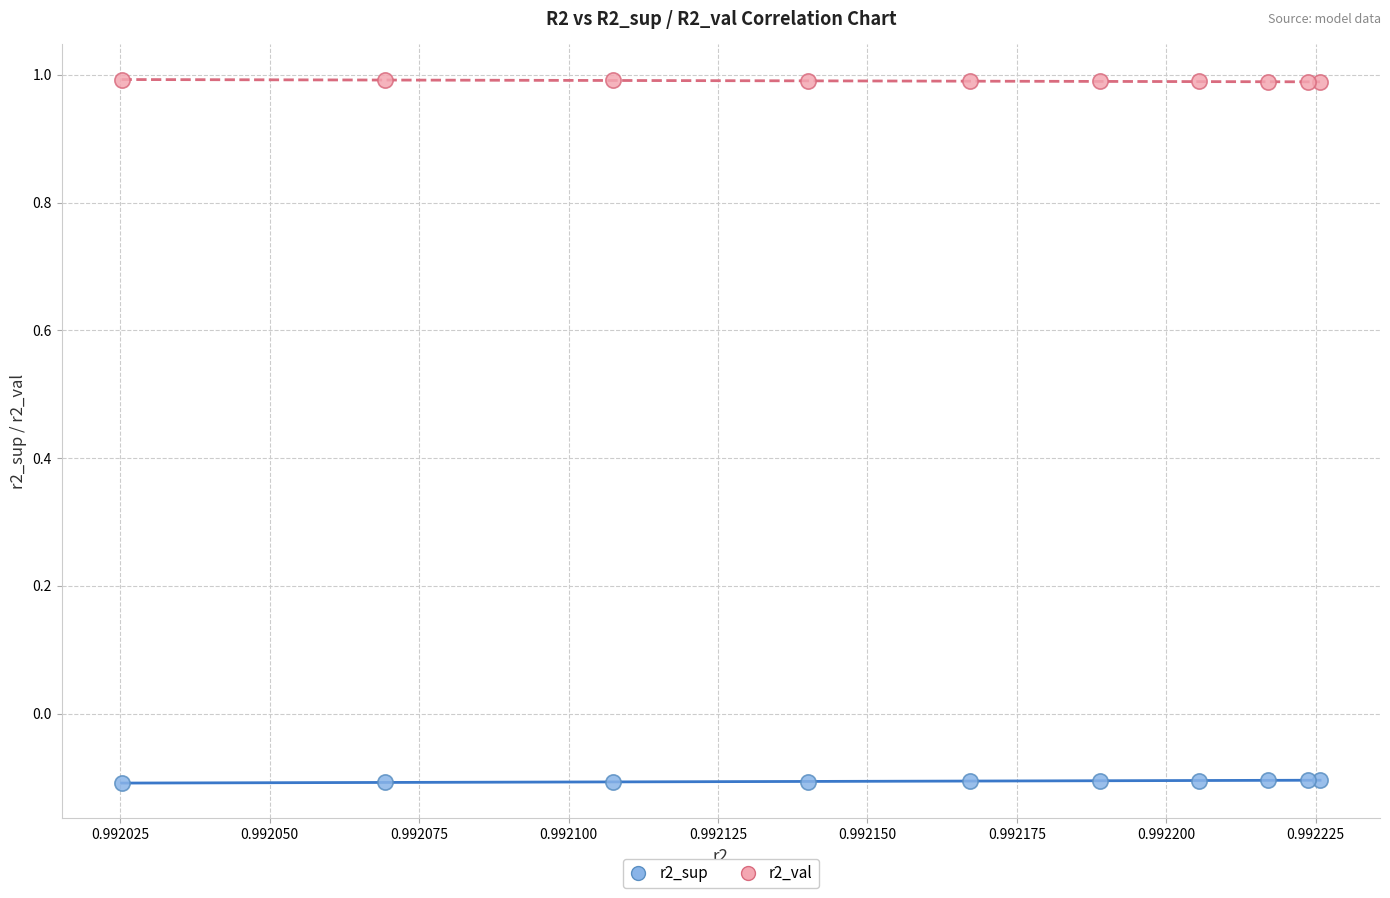

Which series reaches the maximum Y coordinate?

r2_val